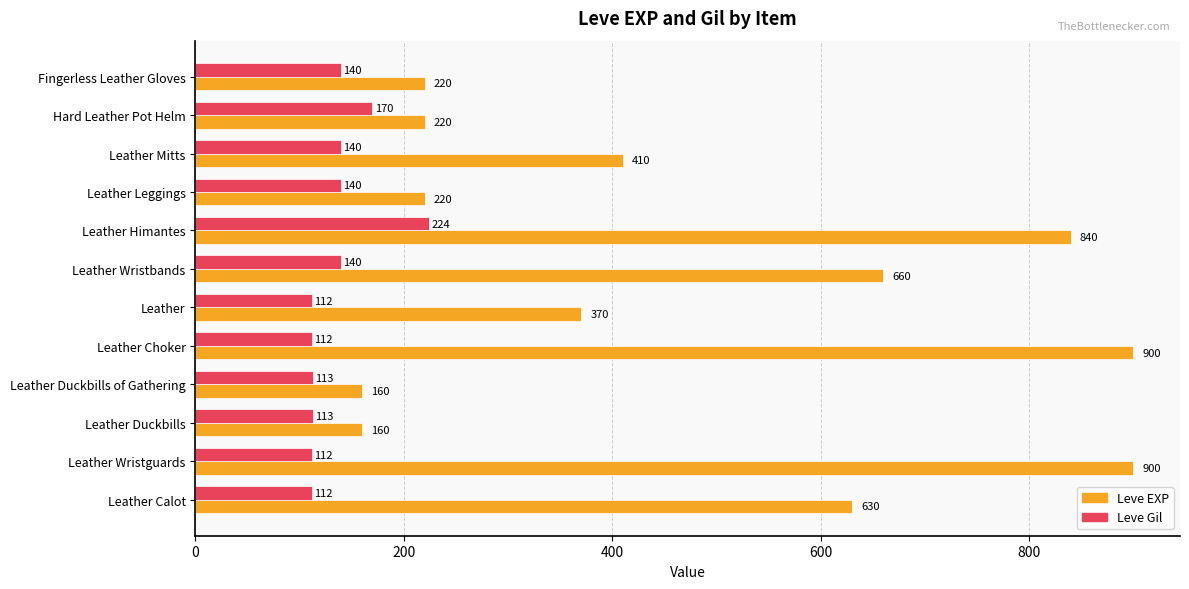

At which label does Leve Gil reach its peak?

Leather Himantes